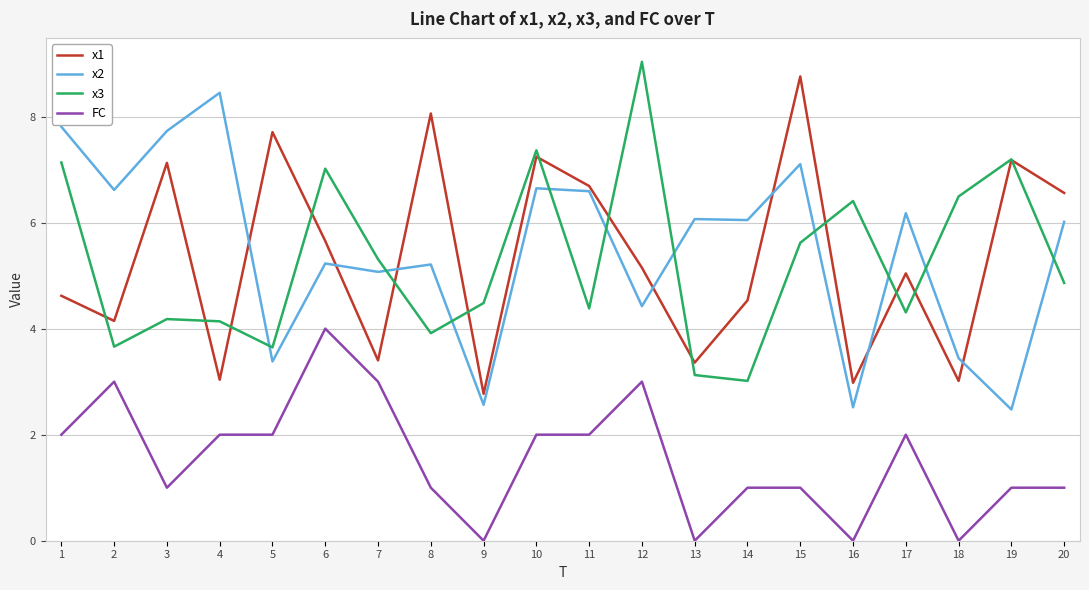

True or false: x2 and FC intersect in this chart.

False